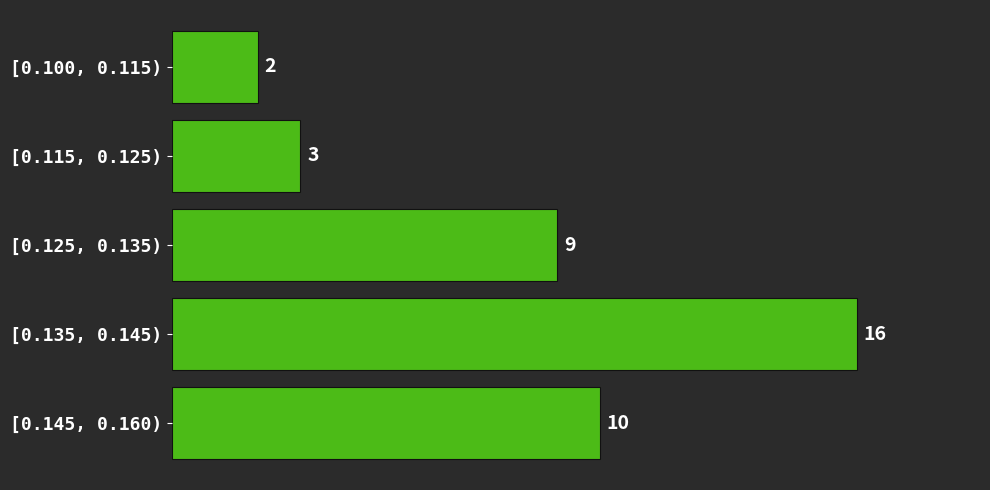

Reading top to bottom, extract all data points from this chart.

[0.100, 0.115)=2	[0.115, 0.125)=3	[0.125, 0.135)=9	[0.135, 0.145)=16	[0.145, 0.160)=10